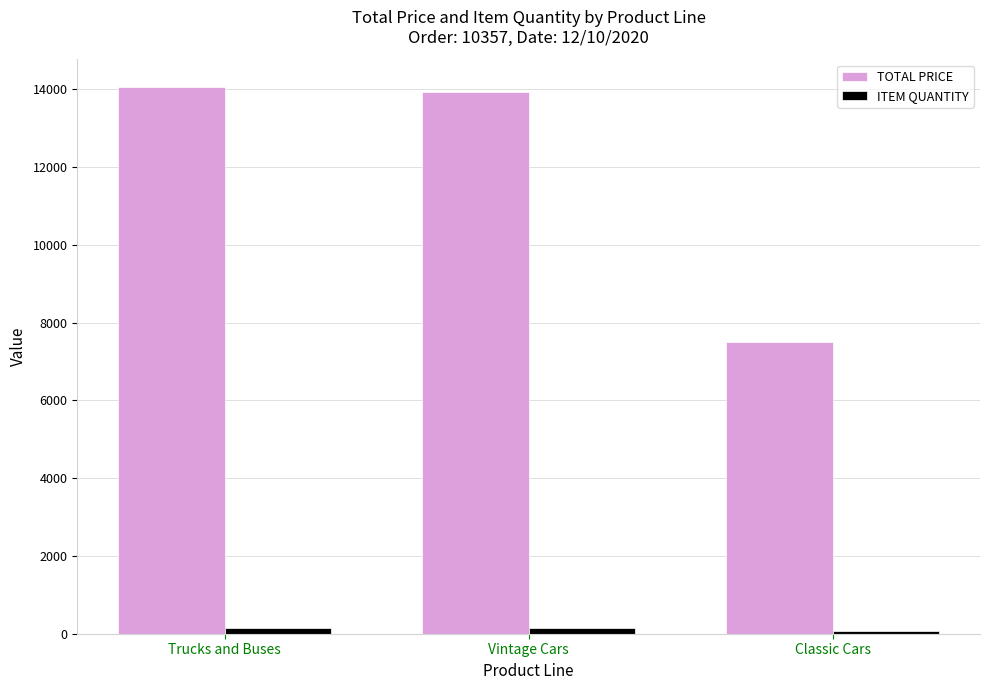

How many bars are there in each group?

2